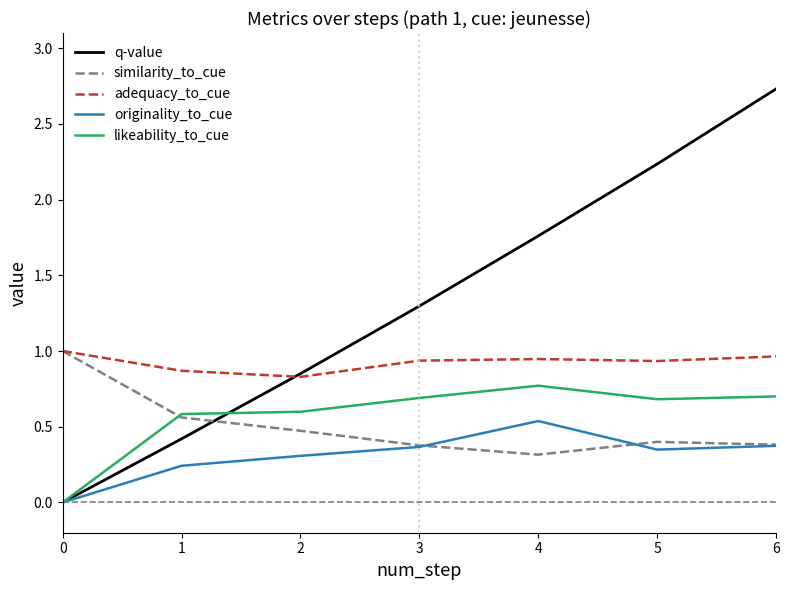

The value of originality_to_cue at 5 is 0.6. True or false?

False